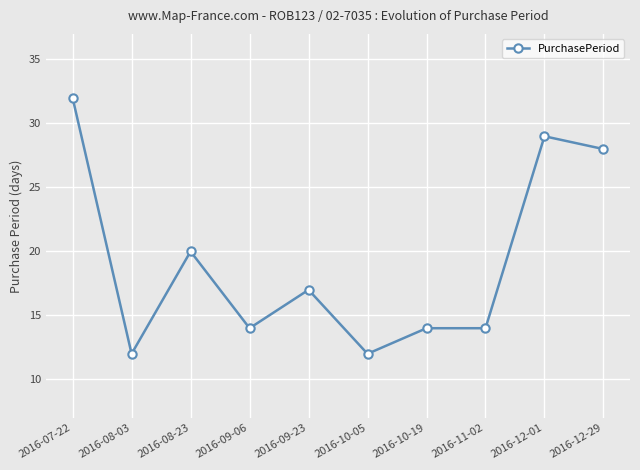

What is the difference between the maximum and second lowest values?

20